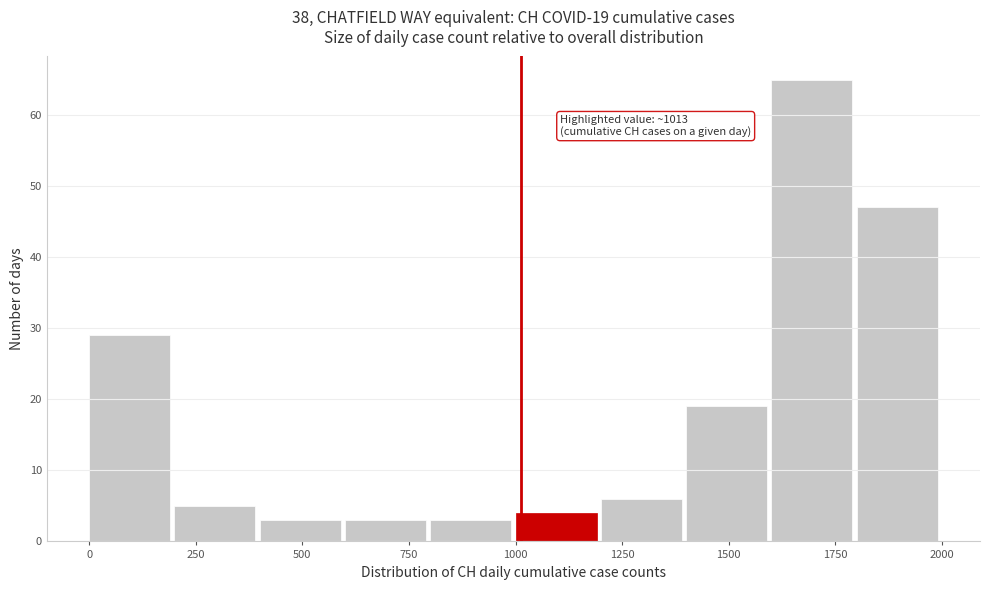

Which range on the x-axis has the tallest bar?

1600 to 1800